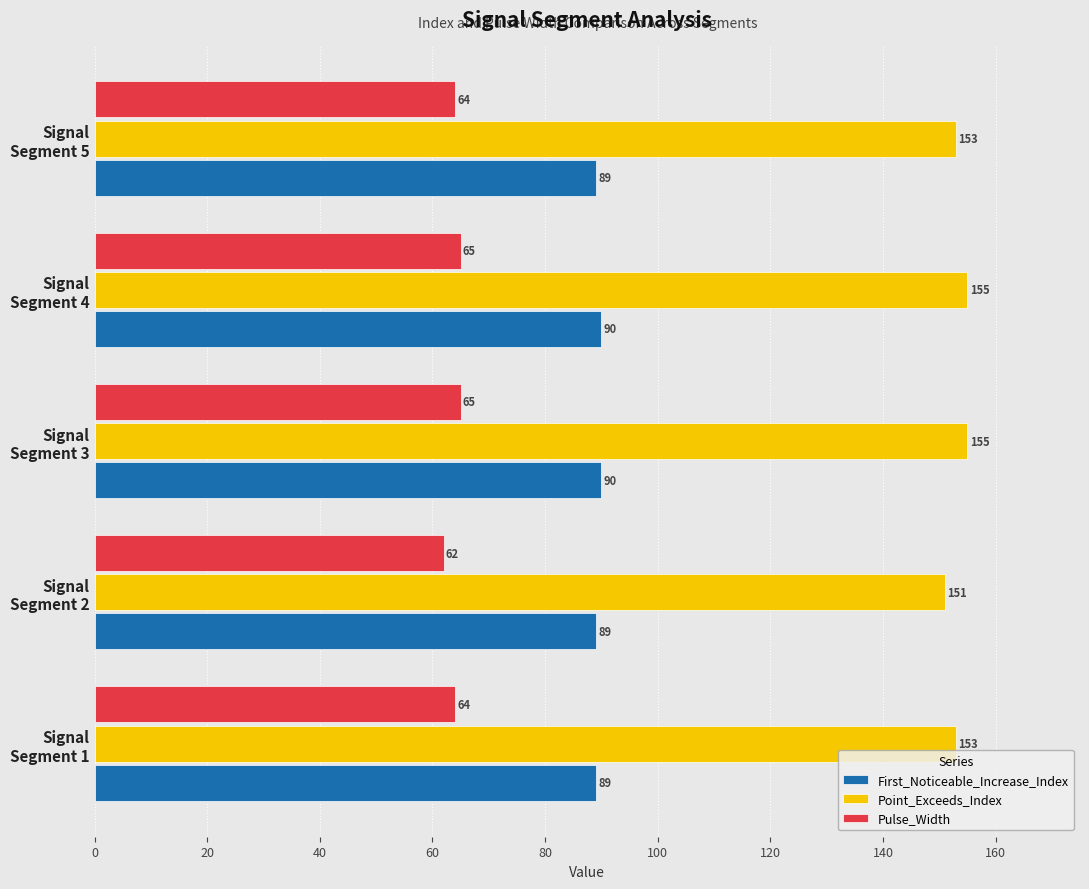

What are all the series names shown in the legend?

First_Noticeable_Increase_Index, Point_Exceeds_Index, Pulse_Width